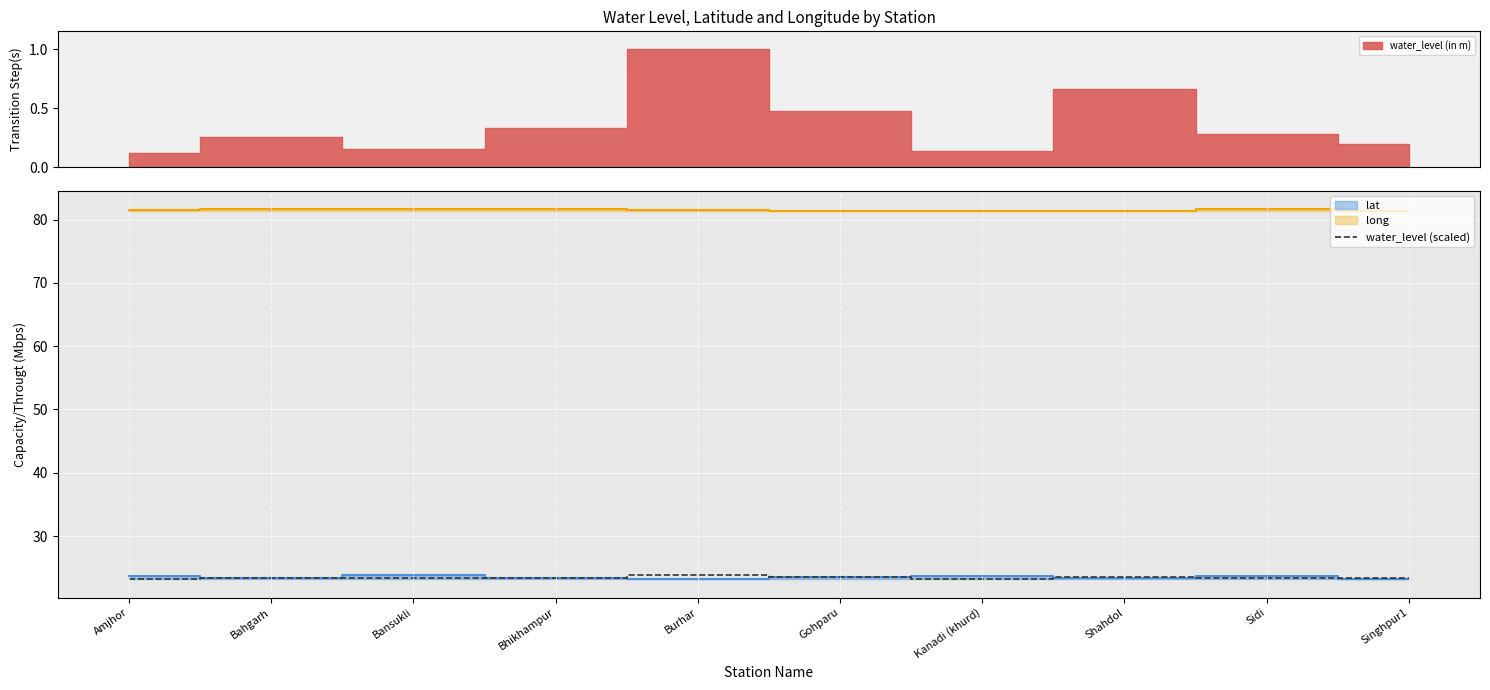

List the labels in order of value, smallest first.

Amjhor, Kanadi (khurd), Bansukli, Singhpur1, Bahgarh, Sidi, Bhikhampur, Gohparu, Shahdol, Burhar